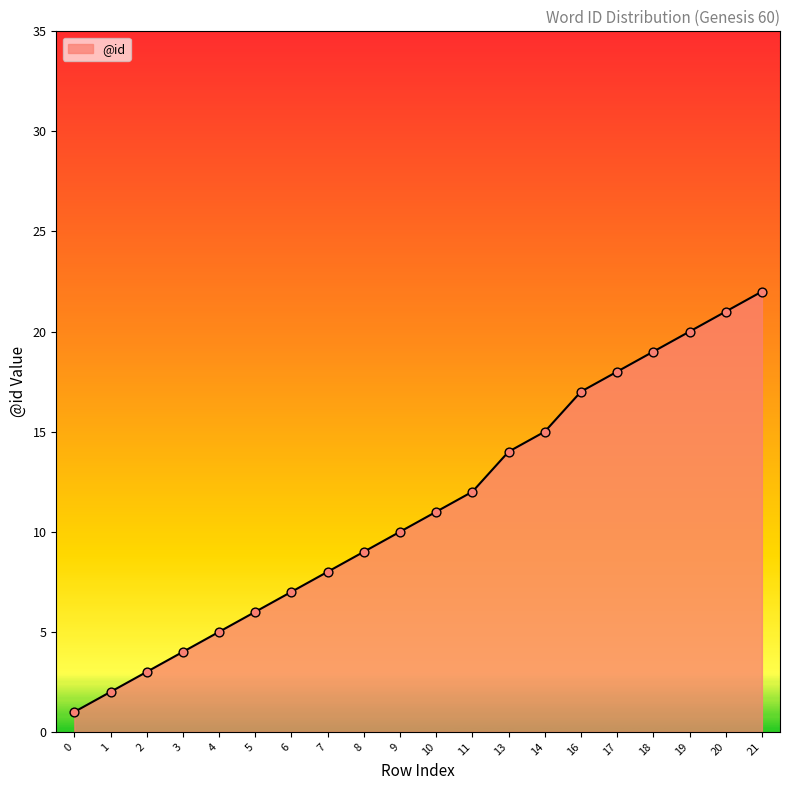

Which has a higher value, 1 or 7?

7